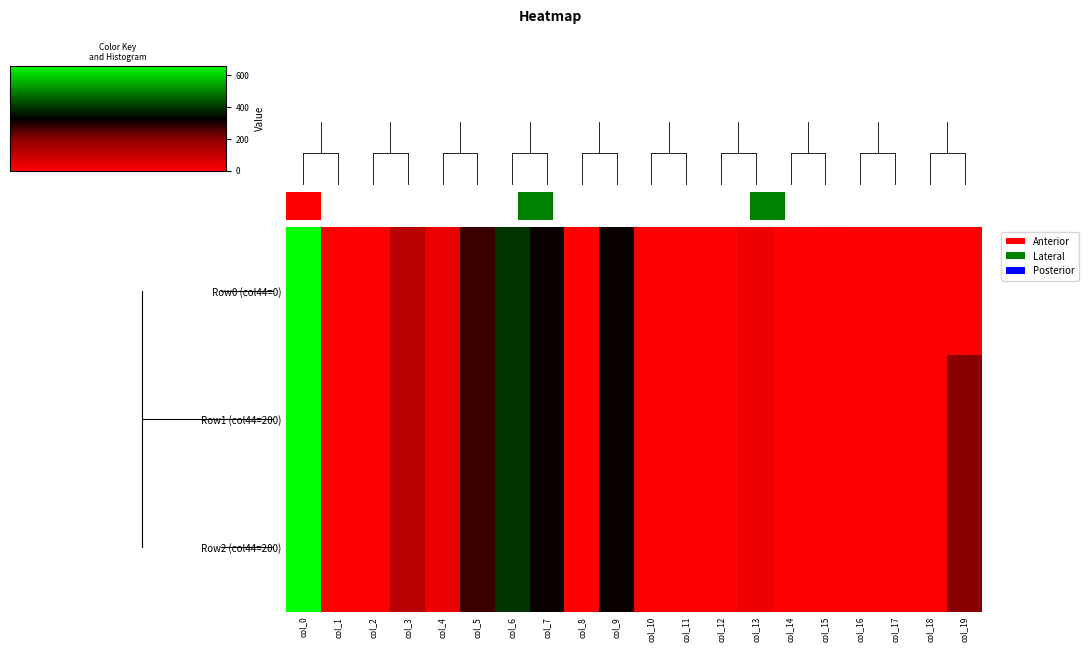

At which category is the sum across all series the highest?

col_0